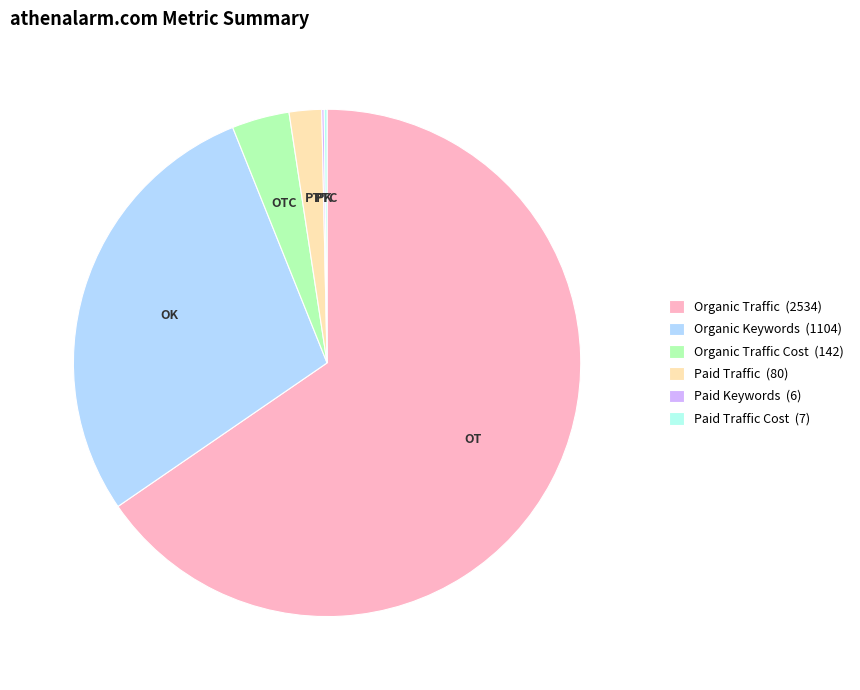

Which category has the biggest portion of the pie?

Organic Traffic (2534)